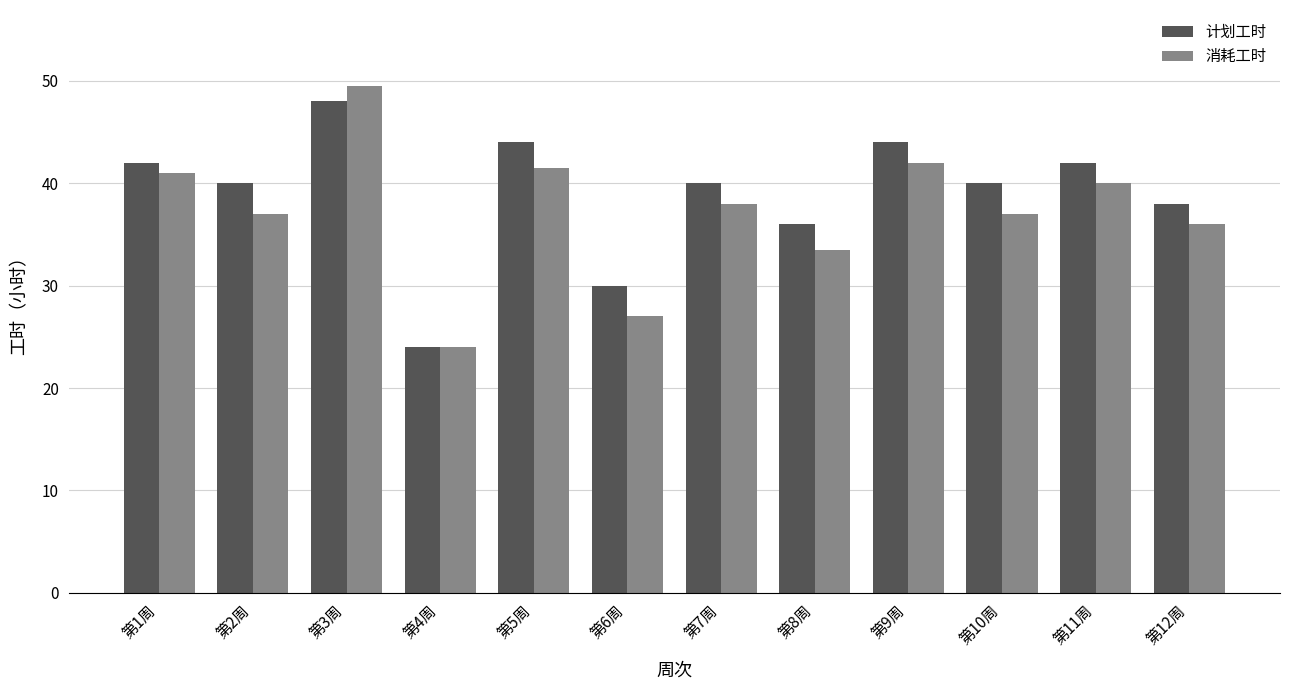

The value of 消耗工时 at 第1周 is 18.6. True or false?

False